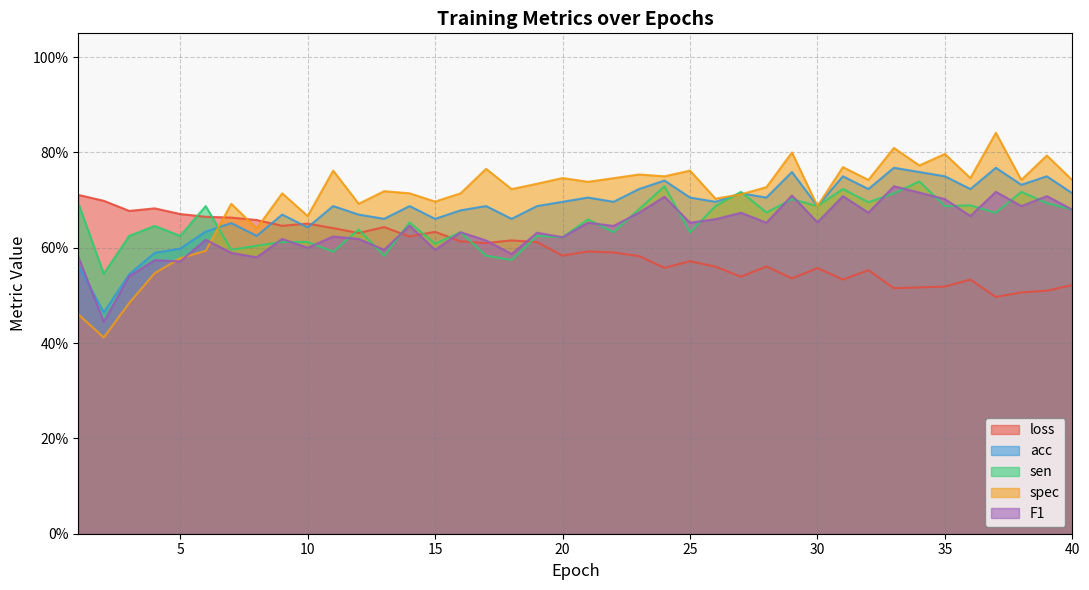

What is the difference between the second highest and minimum values in the acc series?

0.3